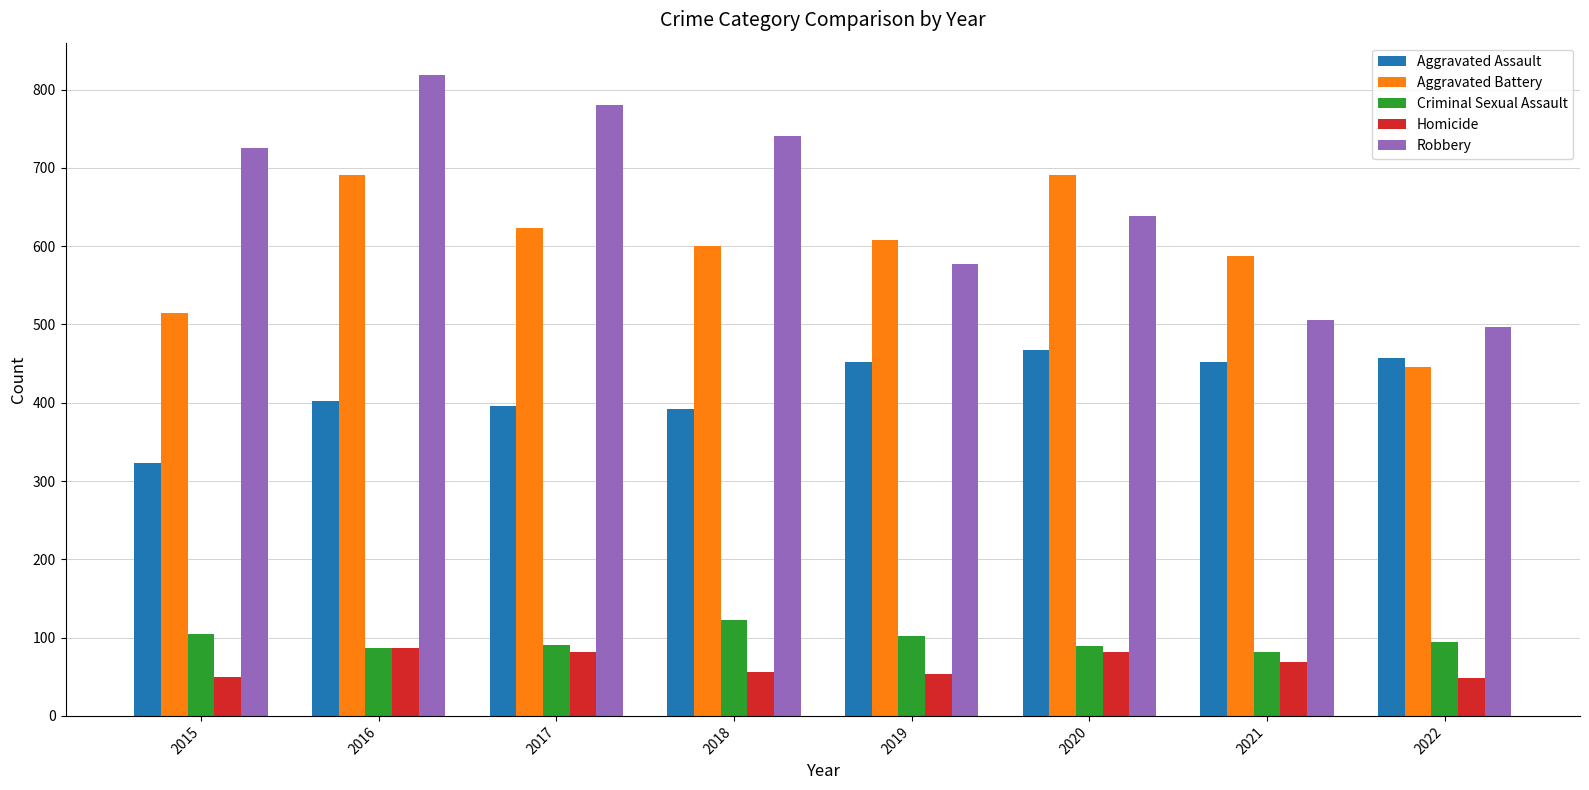

Is it true that Robbery equals 639 at 2020?

True